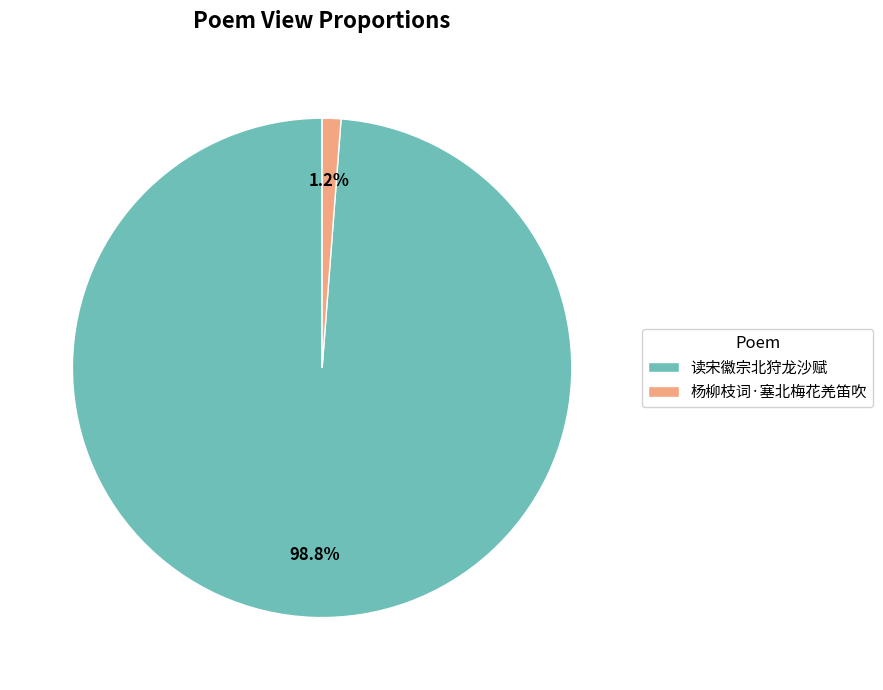

What is the largest slice in the pie chart?

读宋徽宗北狩龙沙赋